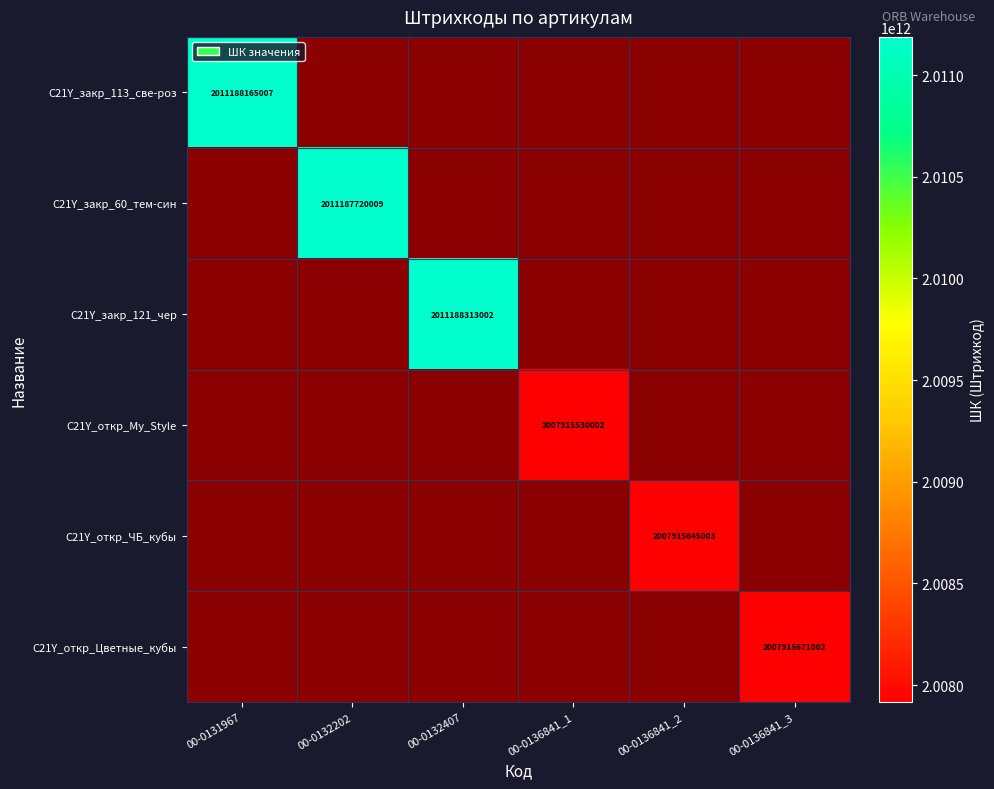

Between 00-0132202 and 00-0132407, which is larger?

00-0132407